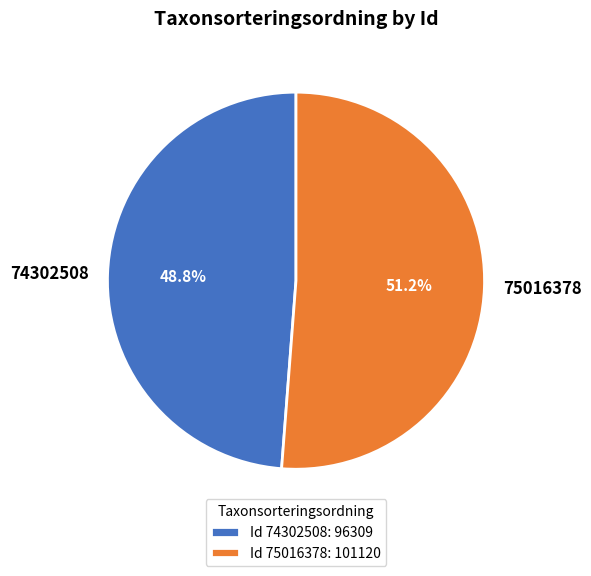

To the nearest percent, what is the difference between the 74302508 and 75016378 slice percentages?

2%